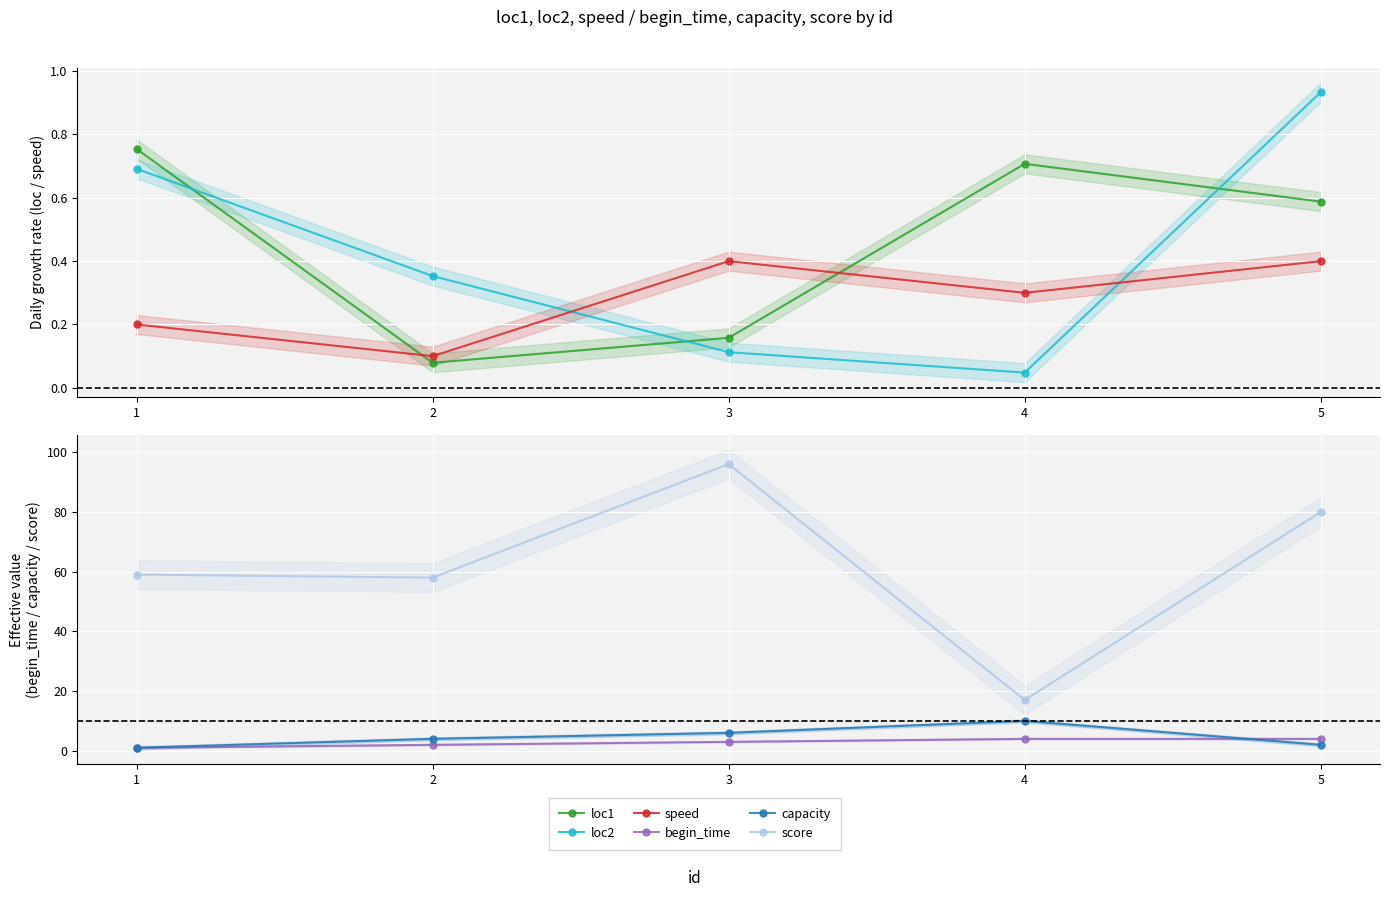

True or false: begin_time has more than 1 points higher than both neighbors.

False